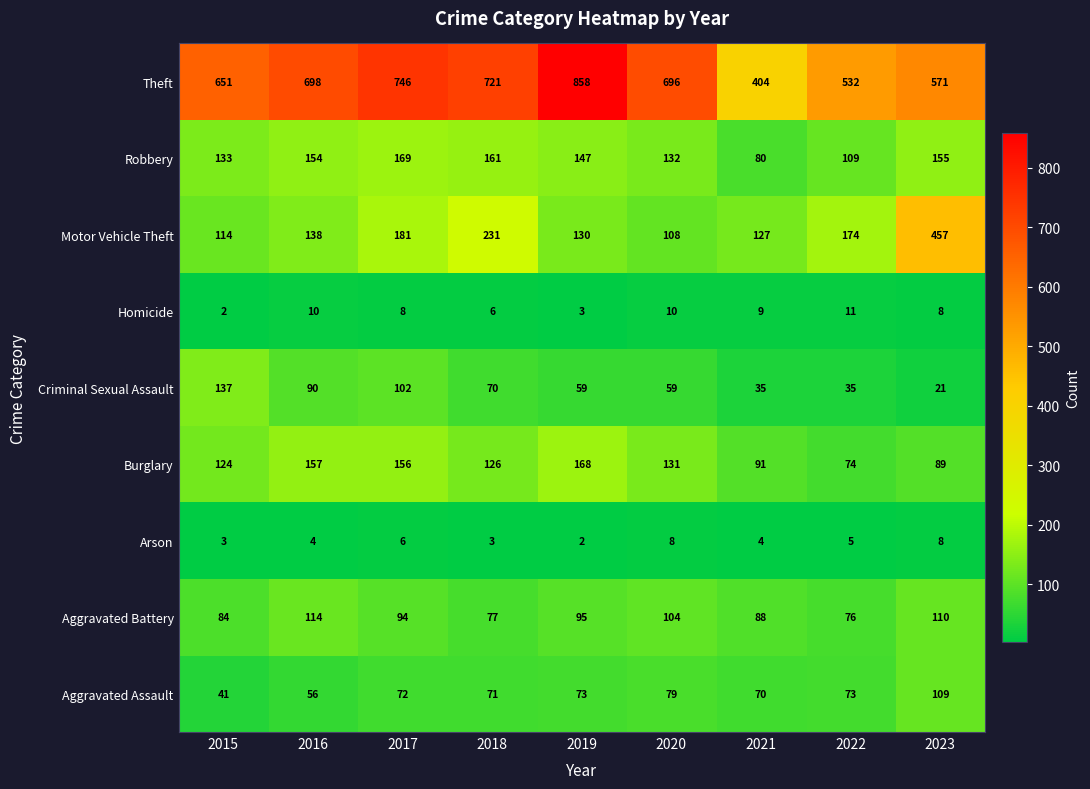

What is the difference between the second highest and second lowest values in the Aggravated Assault series?

23